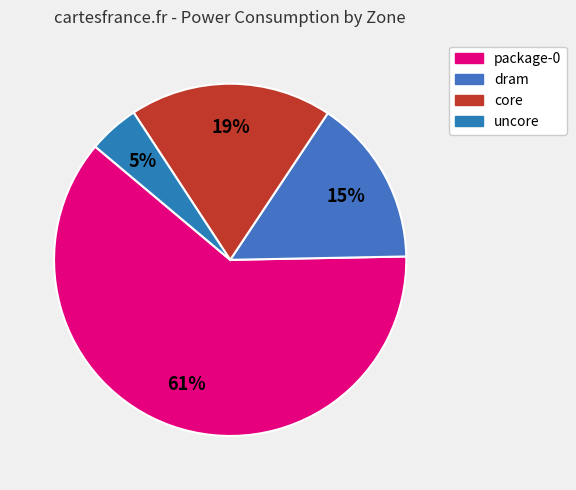

Does uncore represent more than half of the total?

No